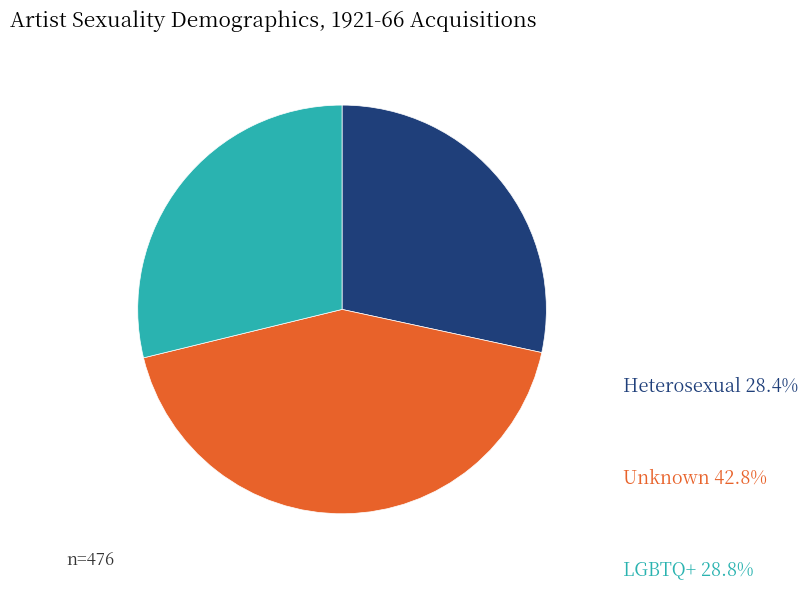

True or false: Unknown accounts for 43% of the total.

True